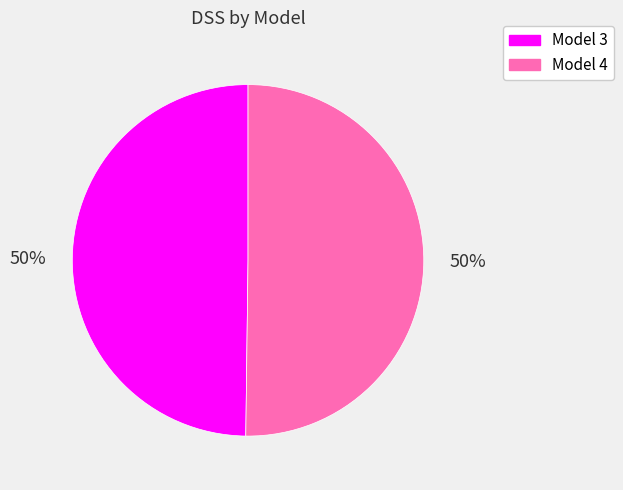

How many slices are in this pie chart?

2